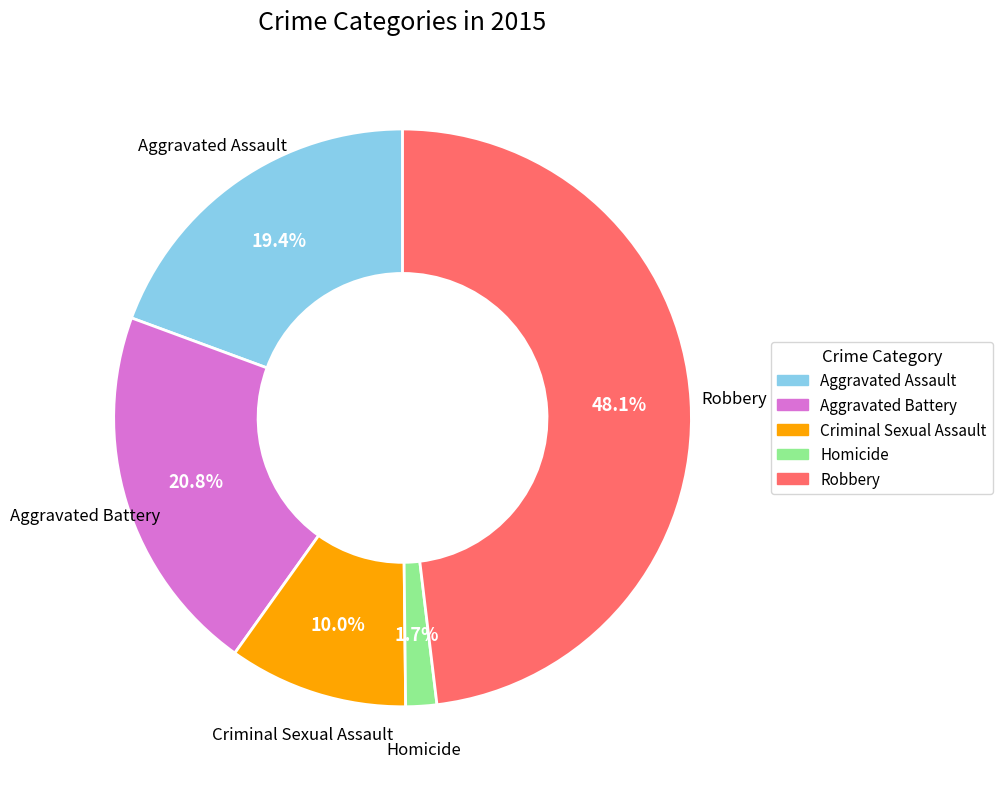

What percentage is the Criminal Sexual Assault slice, to the nearest percent?

10%